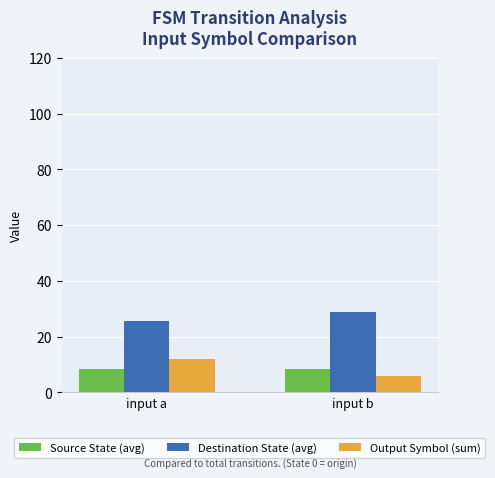

What is the minimum value for Source State (avg)?

8.5